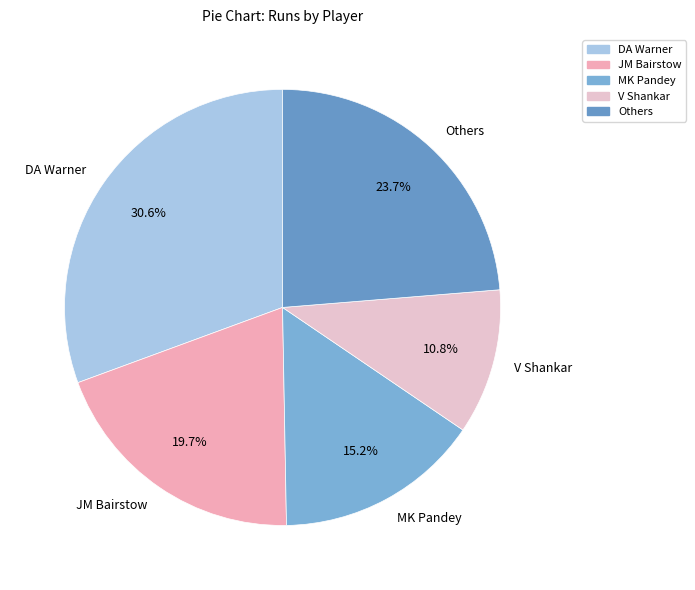

Which category has the biggest portion of the pie?

DA Warner